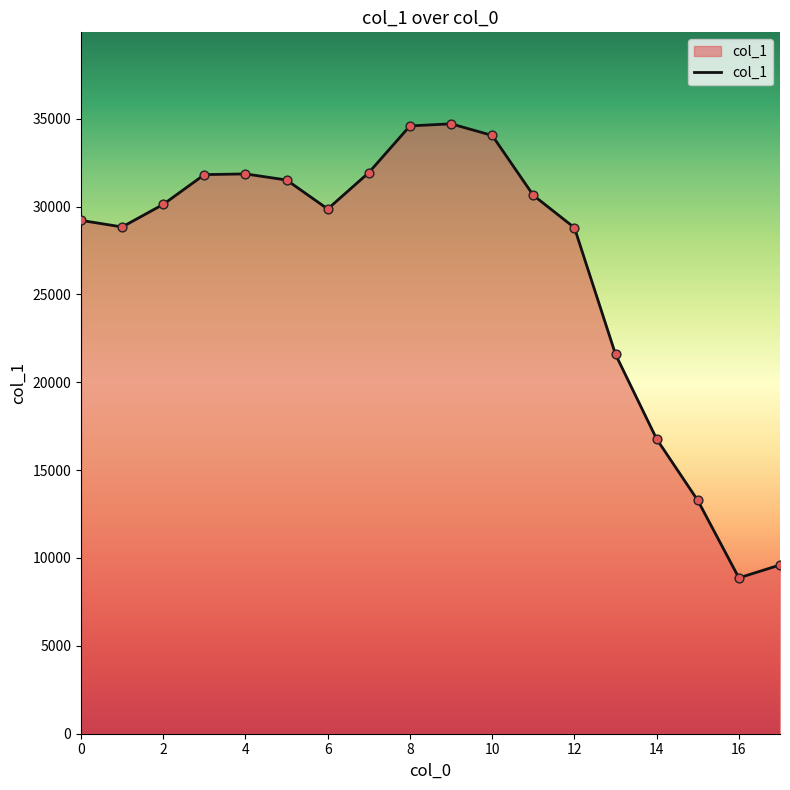

What is the minimum value shown in the chart?

8869